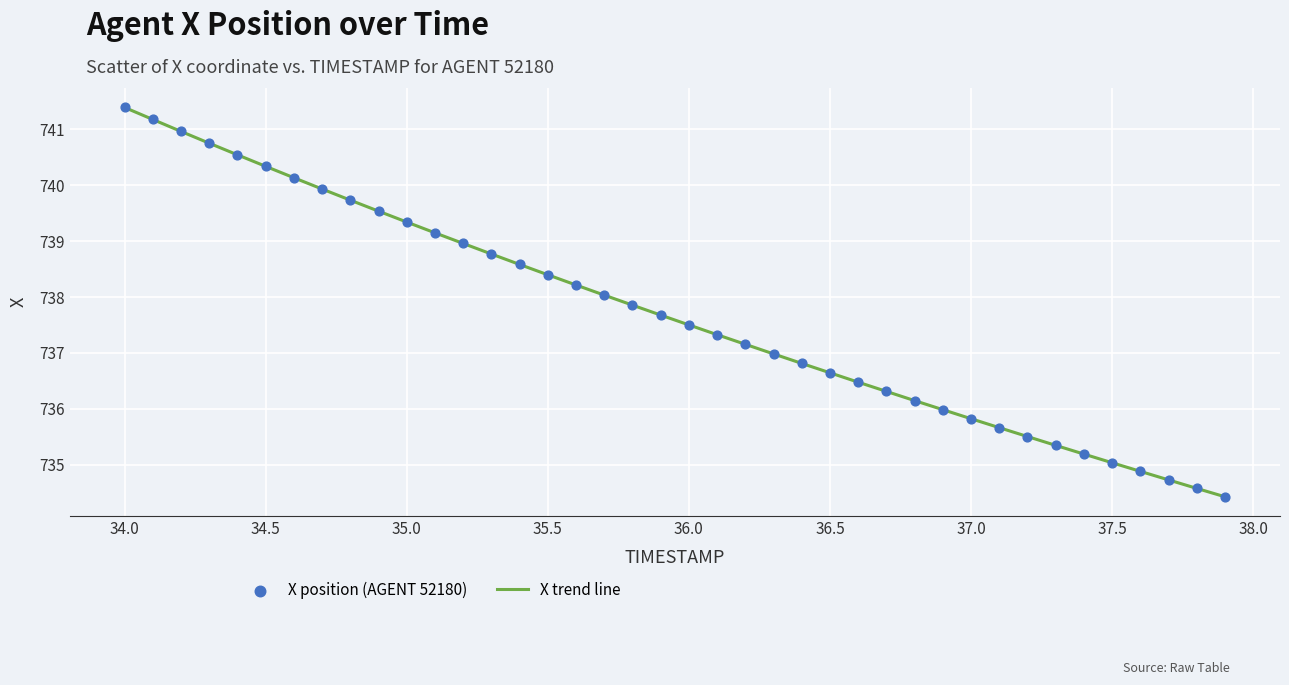

What is the greatest value displayed?

741.4